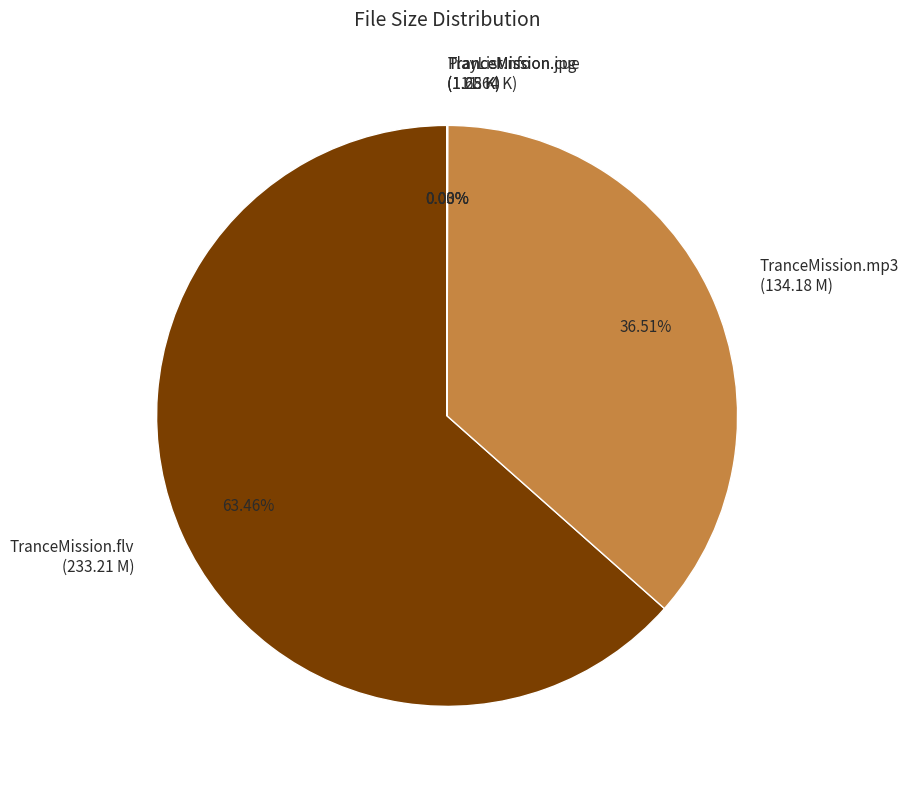

Combined, do TranceMission.flv and TranceMission.mp3 account for over 50%?

Yes